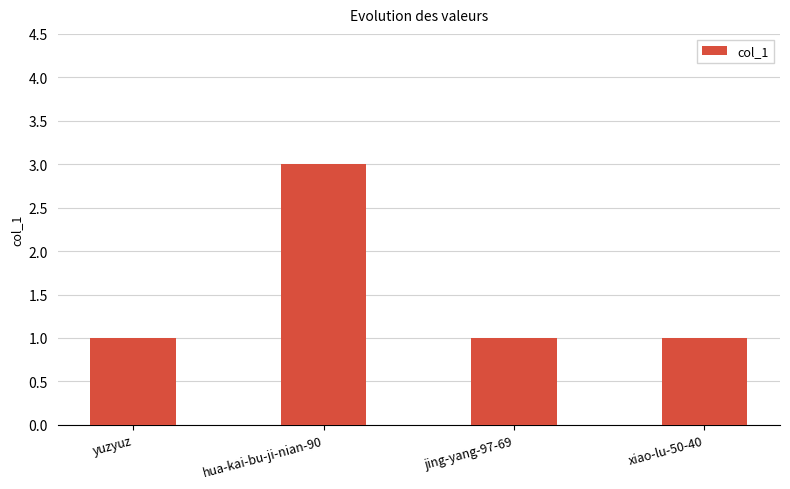

Reading left to right, extract all data points from this chart.

yuzyuz=1	hua-kai-bu-ji-nian-90=3	jing-yang-97-69=1	xiao-lu-50-40=1